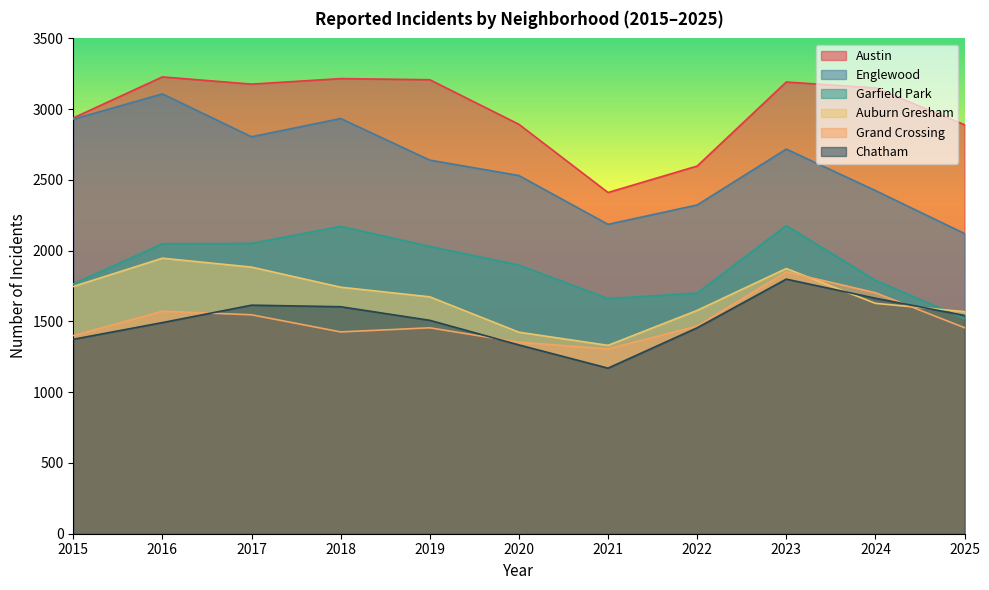

What are all the series names shown in the legend?

Austin, Englewood, Garfield Park, Auburn Gresham, Grand Crossing, Chatham